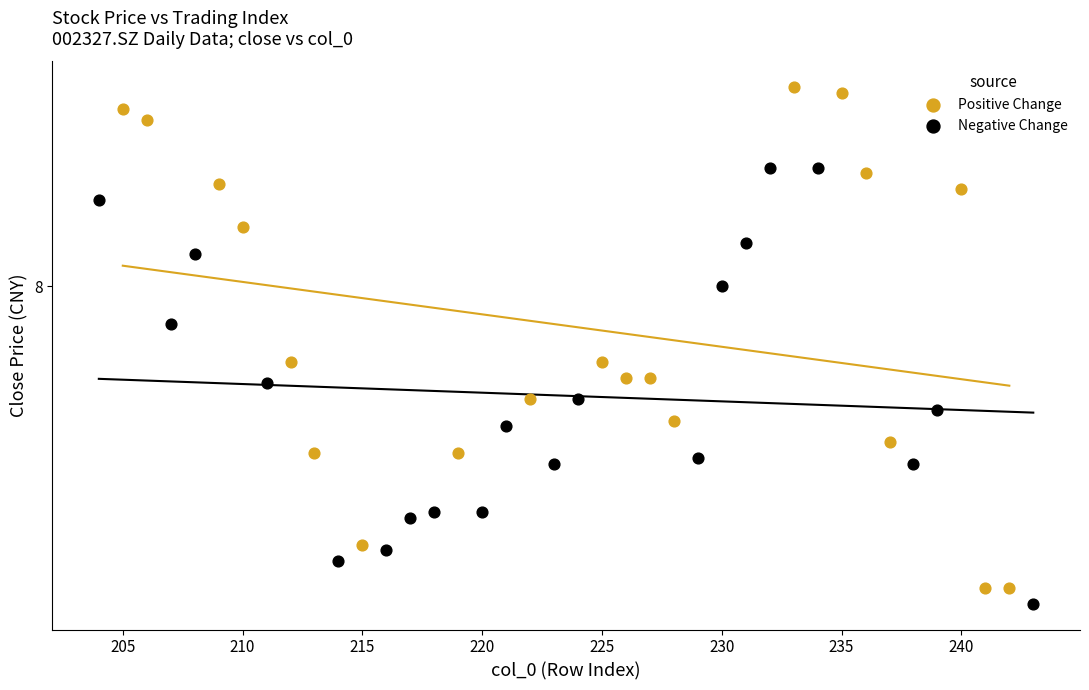

Which series contains the highest Y value?

Positive Change